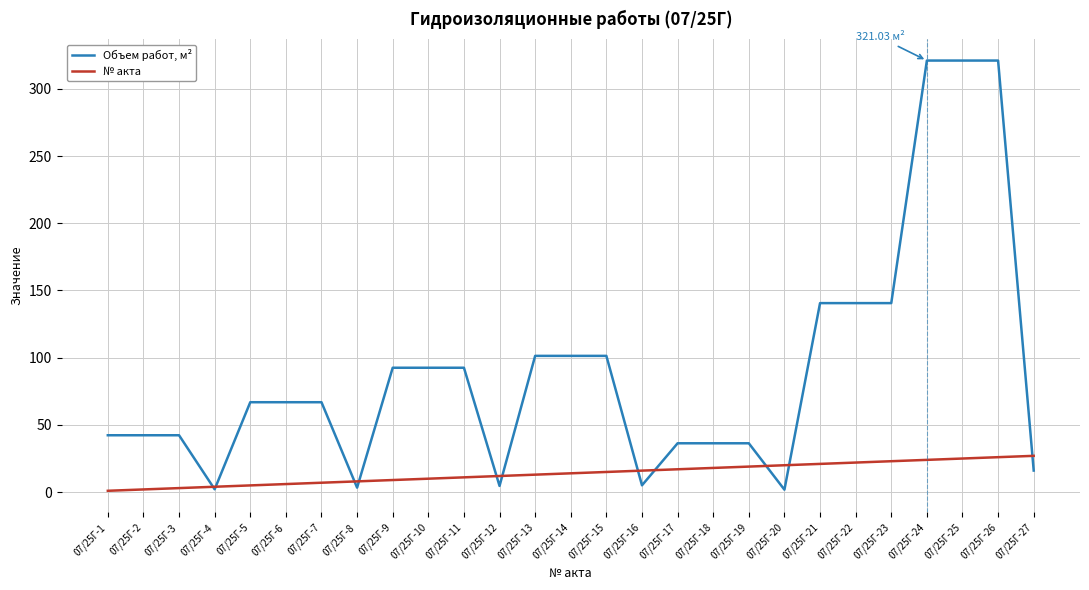

List the series in order of their peak value, lowest first.

№ акта, Объем работ, м²